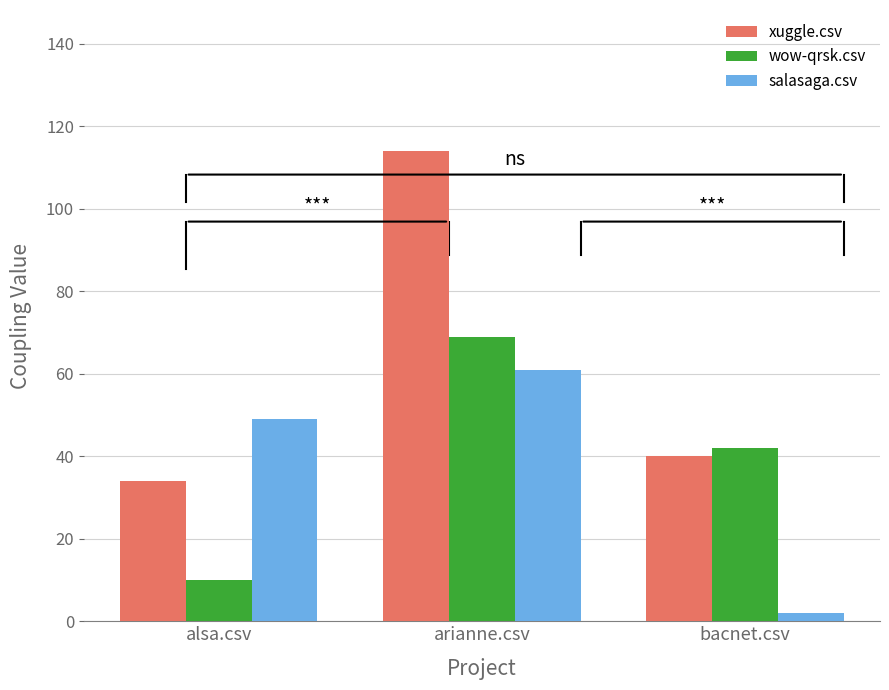

At how many categories does at least one series exceed 102?

1